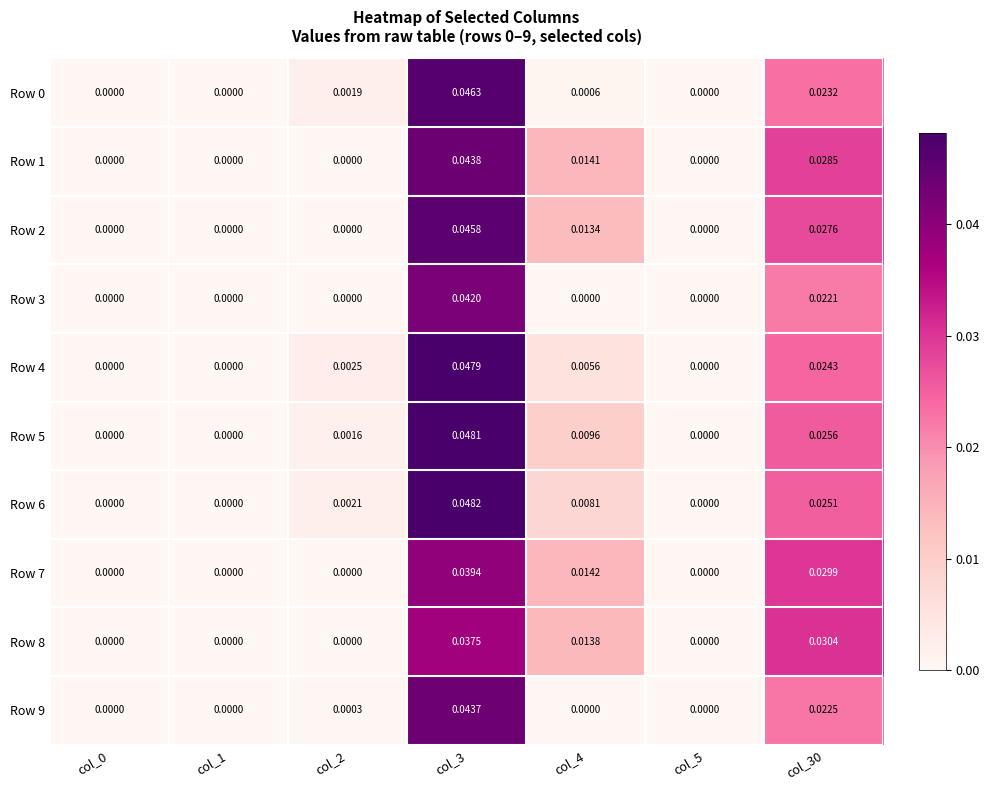

Is the value of Row 8 at col_4 greater than the value of Row 9 at col_0?

Yes